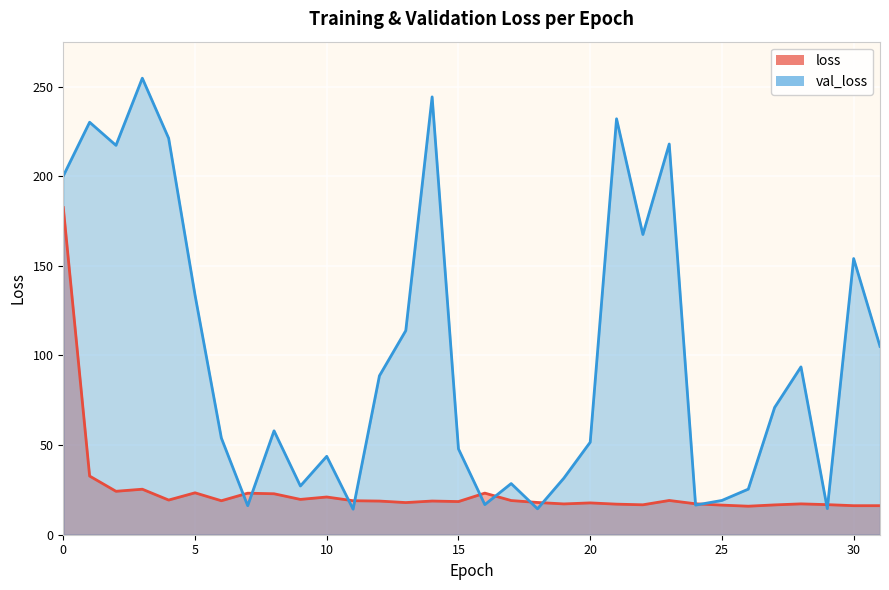

What is the average value of the loss (line) series?

24.6